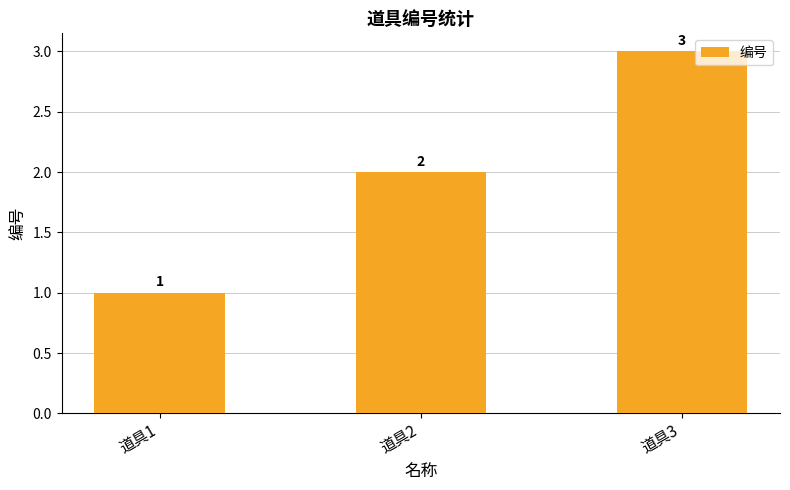

What is the value of the 1st bar from the left?

1